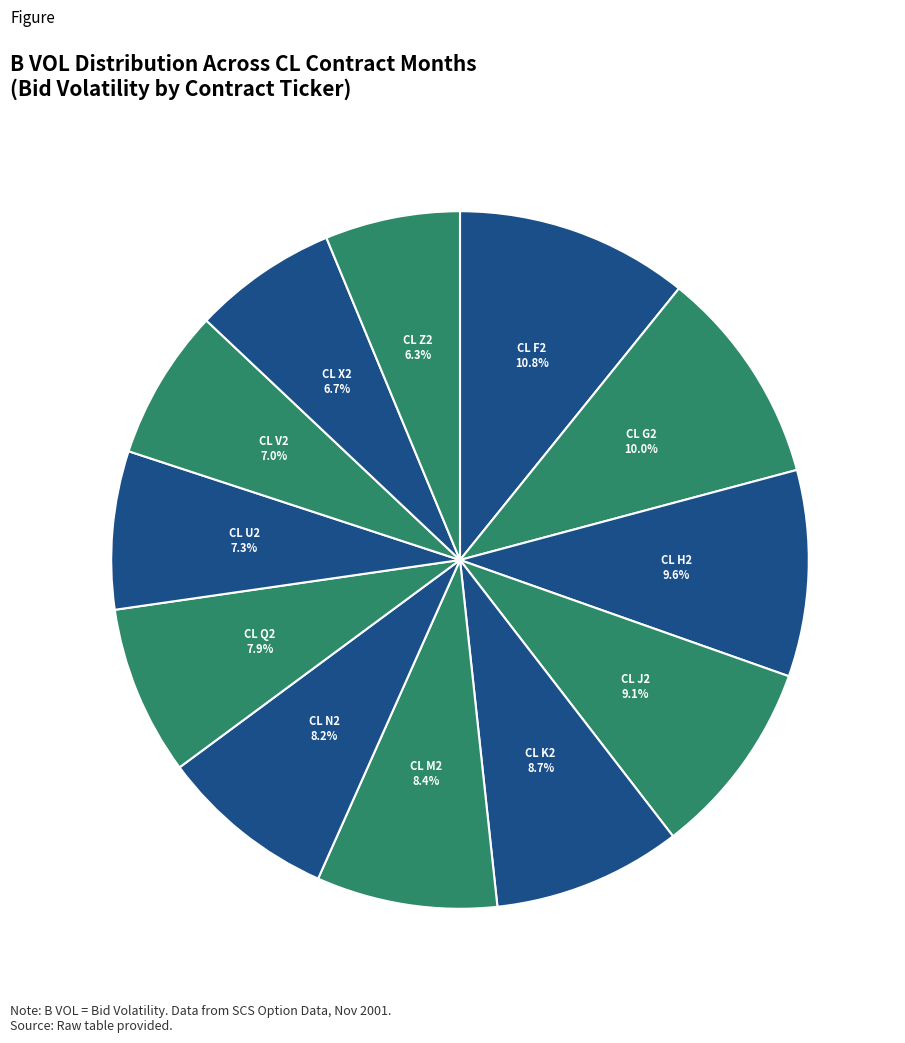

The CL U2 slice represents 7% of the pie. True or false?

True